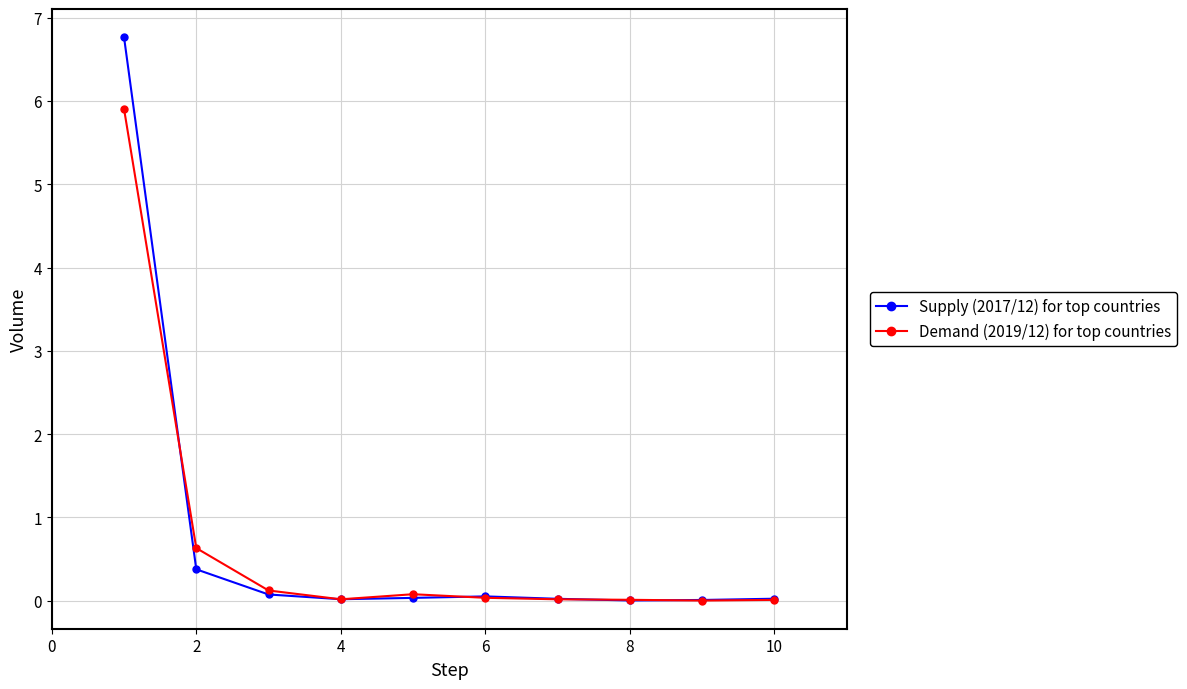

Which series has the largest range (max minus min)?

Supply (2017/12) for top countries